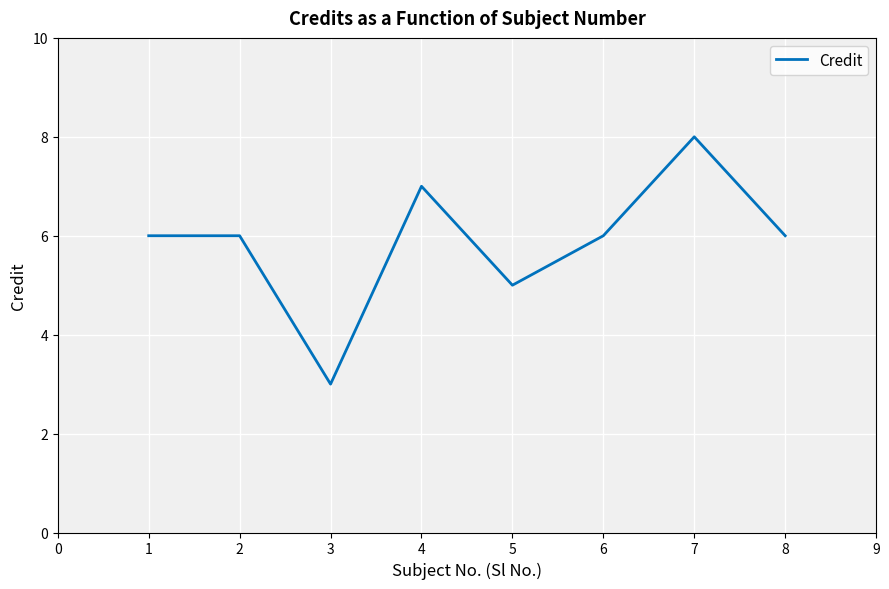

How many categories are shown in the chart?

8